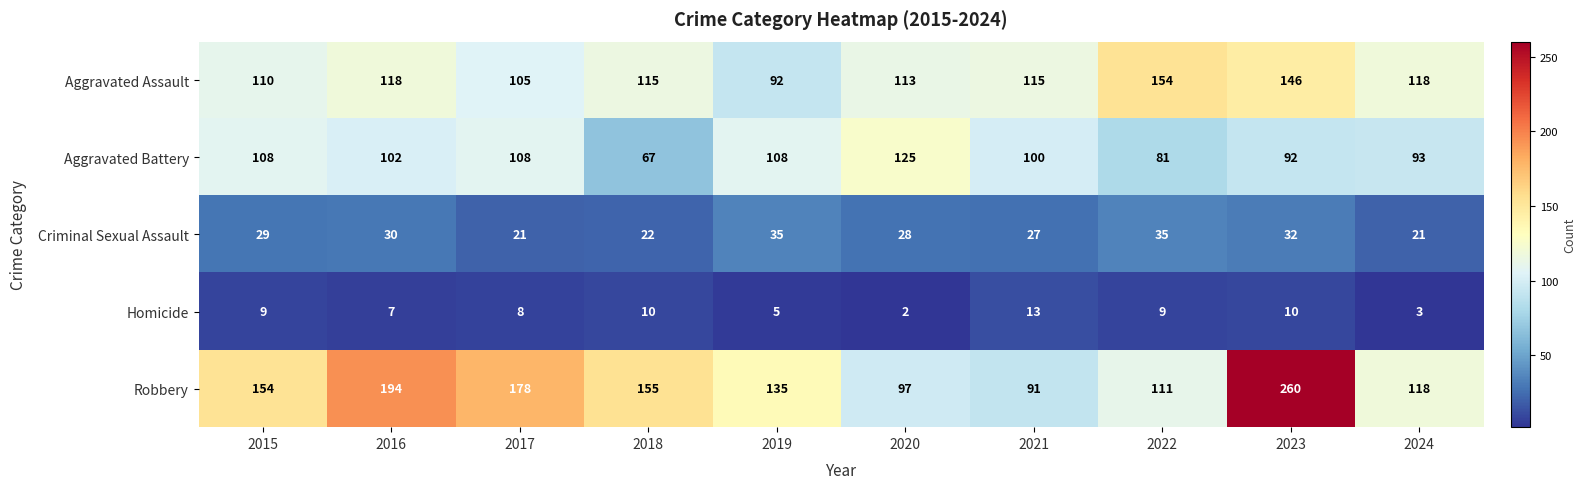

Which series has the largest total across all categories?

Robbery